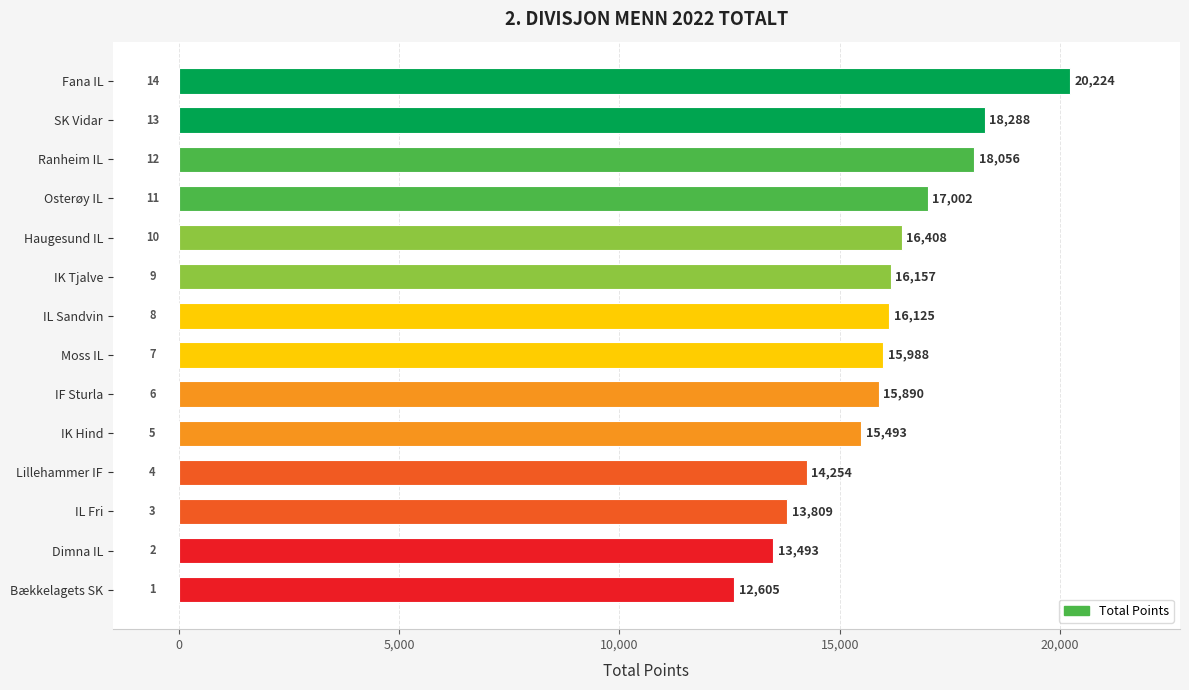

List the labels in order of value, smallest first.

Bækkelagets SK, Dimna IL, IL Fri, Lillehammer IF, IK Hind, IF Sturla, Moss IL, IL Sandvin, IK Tjalve, Haugesund IL, Osterøy IL, Ranheim IL, SK Vidar, Fana IL